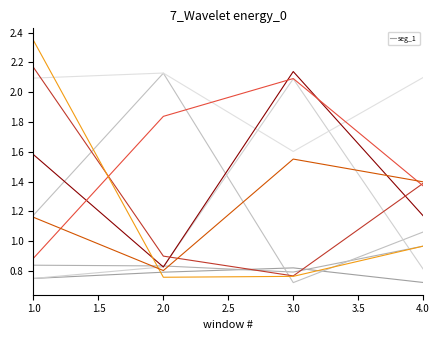

How many distinct data groups are displayed?

10